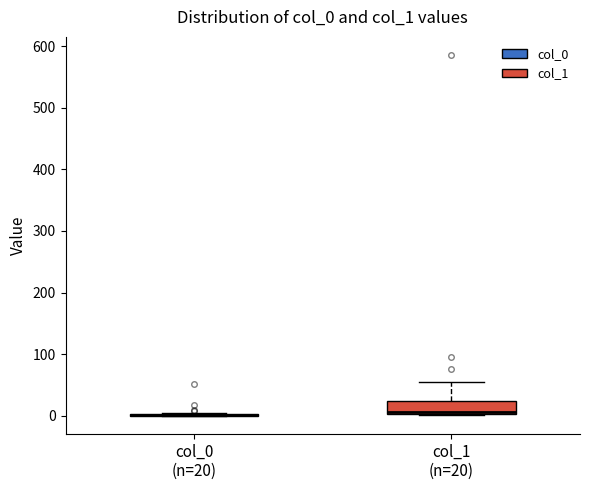

Reading left to right, transcribe this box plot: for each box, give where its median line is, the range the box spans, and where its two whiskers end, as read against the y-axis. The values are not printed on the chart, so give them approximately, as read against the axis.

col_0 (n=20): box collapsed to a line at 0, whiskers 0 to 10
col_1 (n=20): median 10, box 0 to 20, whiskers 0 to 60